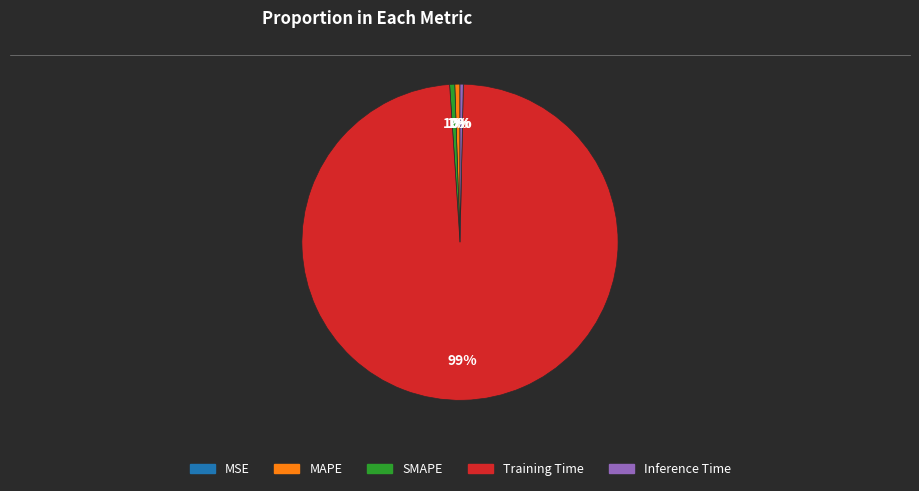

What percentage is the SMAPE slice, to the nearest percent?

1%